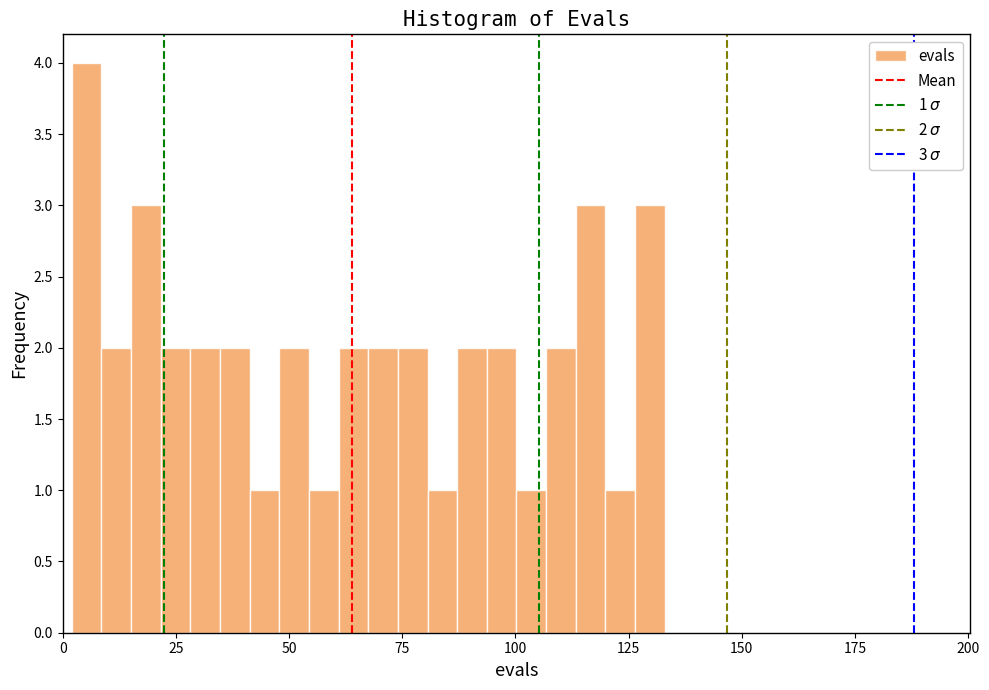

Around what value on the x-axis is the tallest bar? Give the approximate position of its centre, as read against the axis.

5